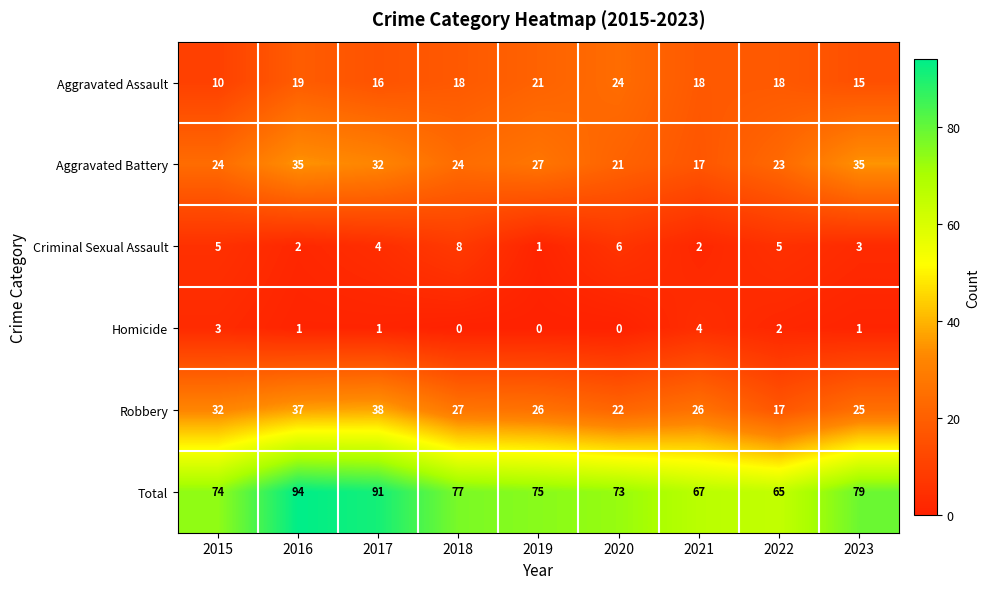

How many series are shown in this chart?

6